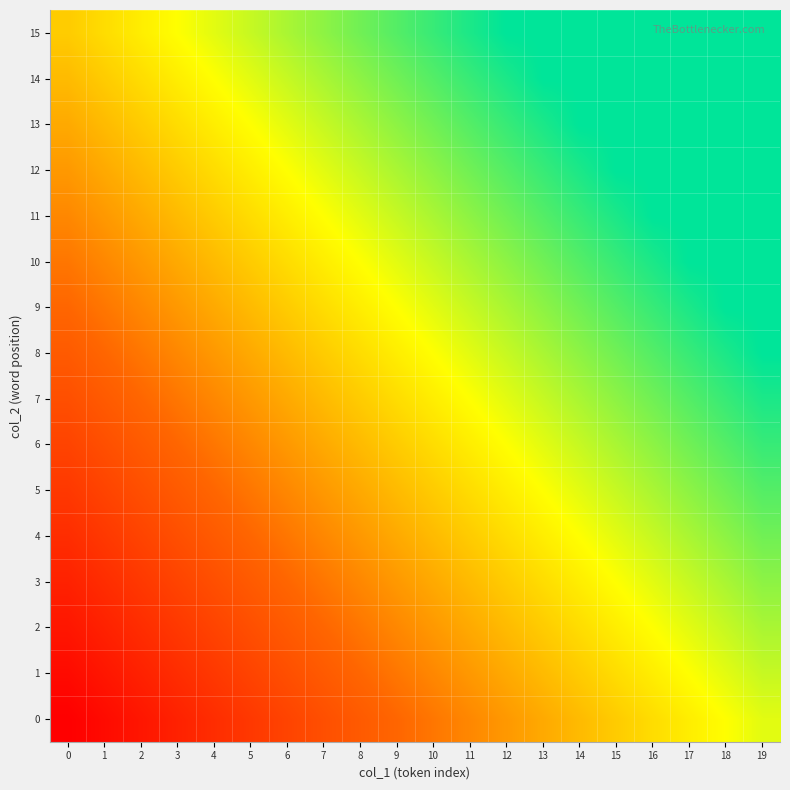

Reading left to right, what are all the values shown in this chart?

0: 0=0.0	1=0.0	2=0.1	3=0.1	4=0.1	5=0.2	6=0.2	7=0.3	8=0.3	9=0.3	10=0.4	11=0.4	12=0.4	13=0.5	14=0.5	15=0.6	16=0.6	17=0.6	18=0.7	19=0.7
1: 0=0.0	1=0.1	2=0.1	3=0.1	4=0.2	5=0.2	6=0.3	7=0.3	8=0.3	9=0.4	10=0.4	11=0.4	12=0.5	13=0.5	14=0.6	15=0.6	16=0.6	17=0.7	18=0.7	19=0.7
2: 0=0.1	1=0.1	2=0.1	3=0.2	4=0.2	5=0.3	6=0.3	7=0.3	8=0.4	9=0.4	10=0.4	11=0.5	12=0.5	13=0.6	14=0.6	15=0.6	16=0.7	17=0.7	18=0.7	19=0.8
3: 0=0.1	1=0.1	2=0.2	3=0.2	4=0.3	5=0.3	6=0.3	7=0.4	8=0.4	9=0.4	10=0.5	11=0.5	12=0.6	13=0.6	14=0.6	15=0.7	16=0.7	17=0.7	18=0.8	19=0.8
4: 0=0.1	1=0.2	2=0.2	3=0.3	4=0.3	5=0.3	6=0.4	7=0.4	8=0.4	9=0.5	10=0.5	11=0.6	12=0.6	13=0.6	14=0.7	15=0.7	16=0.7	17=0.8	18=0.8	19=0.9
5: 0=0.2	1=0.2	2=0.3	3=0.3	4=0.3	5=0.4	6=0.4	7=0.4	8=0.5	9=0.5	10=0.6	11=0.6	12=0.6	13=0.7	14=0.7	15=0.7	16=0.8	17=0.8	18=0.9	19=0.9
6: 0=0.2	1=0.3	2=0.3	3=0.3	4=0.4	5=0.4	6=0.4	7=0.5	8=0.5	9=0.6	10=0.6	11=0.6	12=0.7	13=0.7	14=0.7	15=0.8	16=0.8	17=0.9	18=0.9	19=0.9
7: 0=0.3	1=0.3	2=0.3	3=0.4	4=0.4	5=0.4	6=0.5	7=0.5	8=0.6	9=0.6	10=0.6	11=0.7	12=0.7	13=0.7	14=0.8	15=0.8	16=0.9	17=0.9	18=0.9	19=1.0
8: 0=0.3	1=0.3	2=0.4	3=0.4	4=0.4	5=0.5	6=0.5	7=0.6	8=0.6	9=0.6	10=0.7	11=0.7	12=0.7	13=0.8	14=0.8	15=0.9	16=0.9	17=0.9	18=1.0	19=1.0
9: 0=0.3	1=0.4	2=0.4	3=0.4	4=0.5	5=0.5	6=0.6	7=0.6	8=0.6	9=0.7	10=0.7	11=0.7	12=0.8	13=0.8	14=0.9	15=0.9	16=0.9	17=1.0	18=1.0	19=1.0
10: 0=0.4	1=0.4	2=0.4	3=0.5	4=0.5	5=0.6	6=0.6	7=0.6	8=0.7	9=0.7	10=0.7	11=0.8	12=0.8	13=0.9	14=0.9	15=0.9	16=1.0	17=1.0	18=1.0	19=1.0
11: 0=0.4	1=0.4	2=0.5	3=0.5	4=0.6	5=0.6	6=0.6	7=0.7	8=0.7	9=0.7	10=0.8	11=0.8	12=0.9	13=0.9	14=0.9	15=1.0	16=1.0	17=1.0	18=1.0	19=1.0
12: 0=0.4	1=0.5	2=0.5	3=0.6	4=0.6	5=0.6	6=0.7	7=0.7	8=0.7	9=0.8	10=0.8	11=0.9	12=0.9	13=0.9	14=1.0	15=1.0	16=1.0	17=1.0	18=1.0	19=1.0
13: 0=0.5	1=0.5	2=0.6	3=0.6	4=0.6	5=0.7	6=0.7	7=0.7	8=0.8	9=0.8	10=0.9	11=0.9	12=0.9	13=1.0	14=1.0	15=1.0	16=1.0	17=1.0	18=1.0	19=1.0
14: 0=0.5	1=0.6	2=0.6	3=0.6	4=0.7	5=0.7	6=0.7	7=0.8	8=0.8	9=0.9	10=0.9	11=0.9	12=1.0	13=1.0	14=1.0	15=1.0	16=1.0	17=1.0	18=1.0	19=1.0
15: 0=0.6	1=0.6	2=0.6	3=0.7	4=0.7	5=0.7	6=0.8	7=0.8	8=0.9	9=0.9	10=0.9	11=1.0	12=1.0	13=1.0	14=1.0	15=1.0	16=1.0	17=1.0	18=1.0	19=1.0